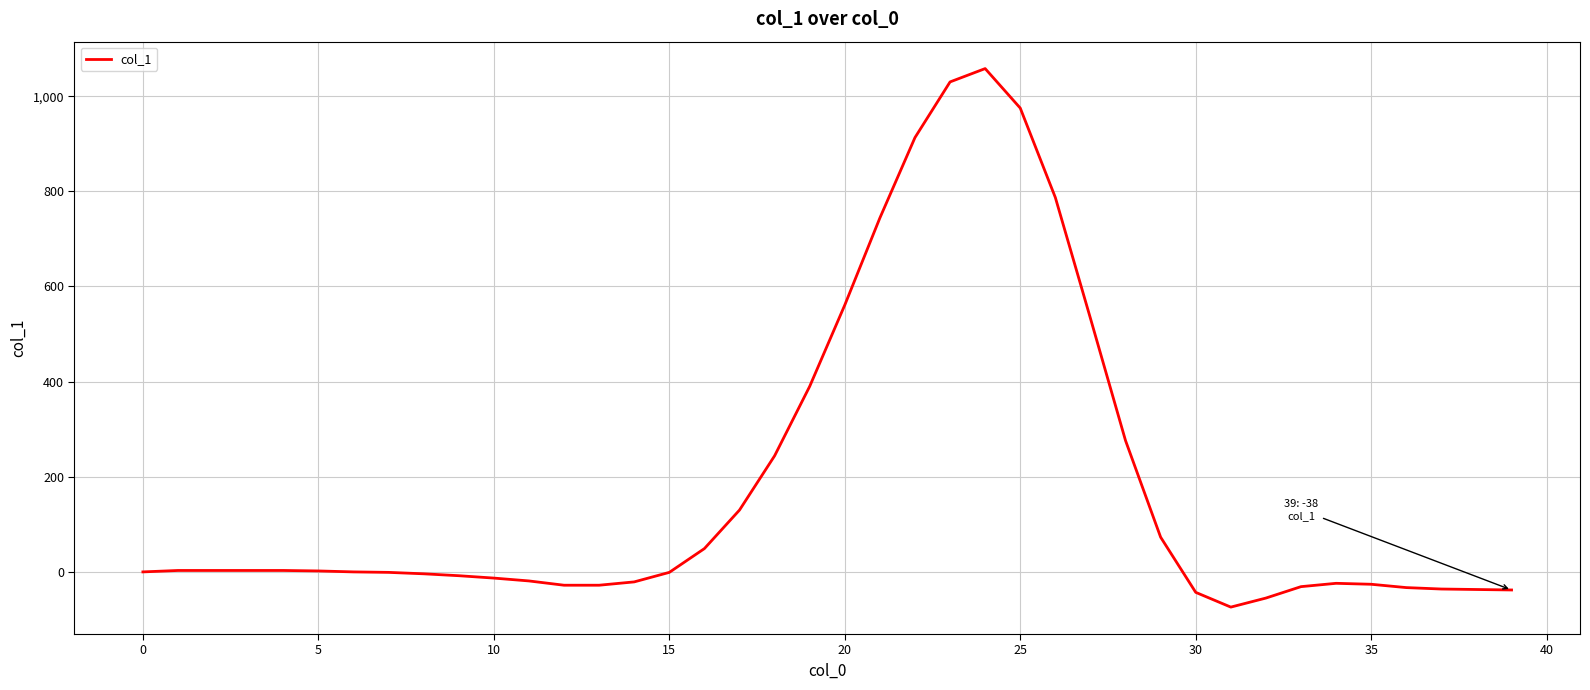

What is the maximum value shown in the chart?

1058